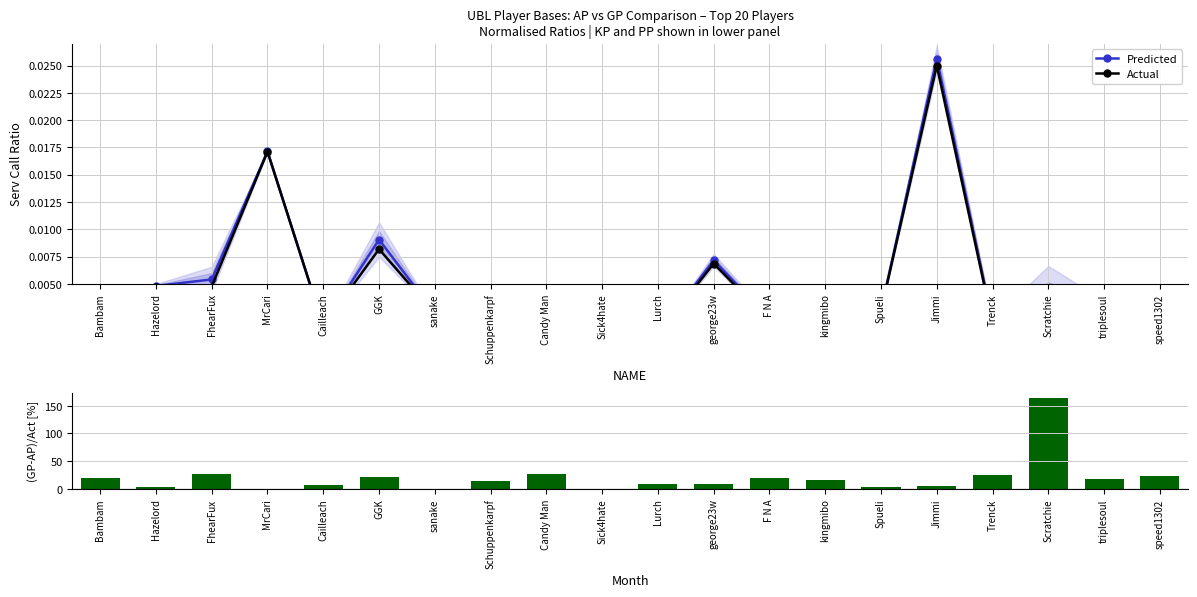

How many categories are shown in the chart?

20